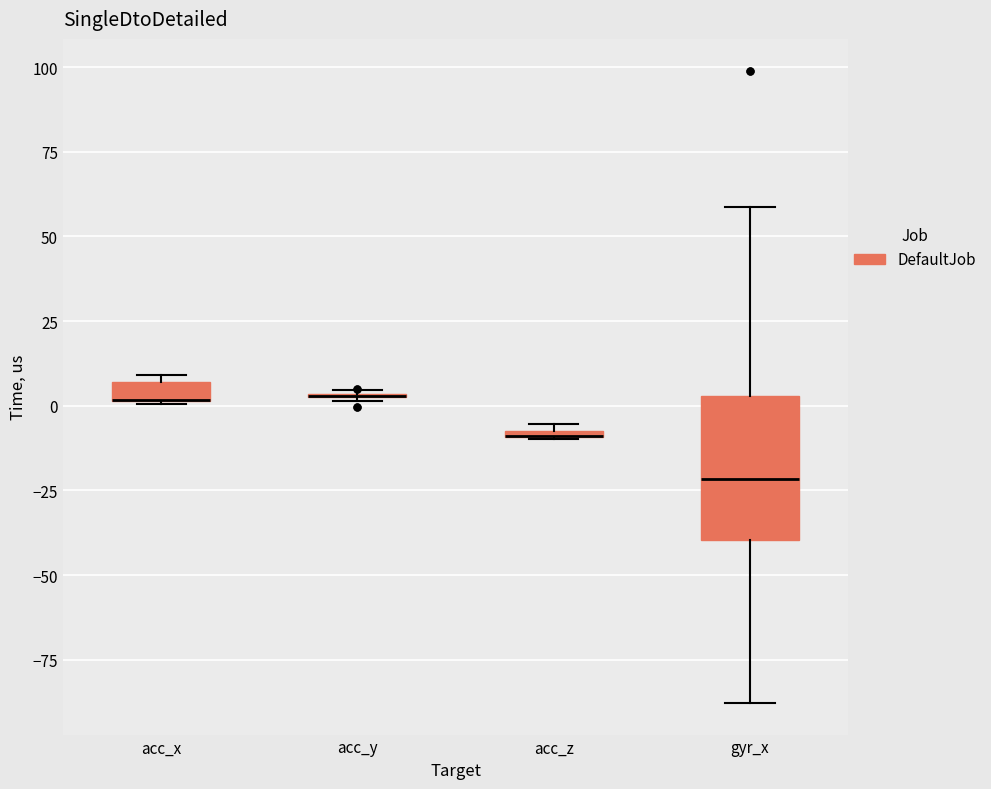

Comparing the boxes themselves (not the whiskers), which one is the tallest?

gyr_x